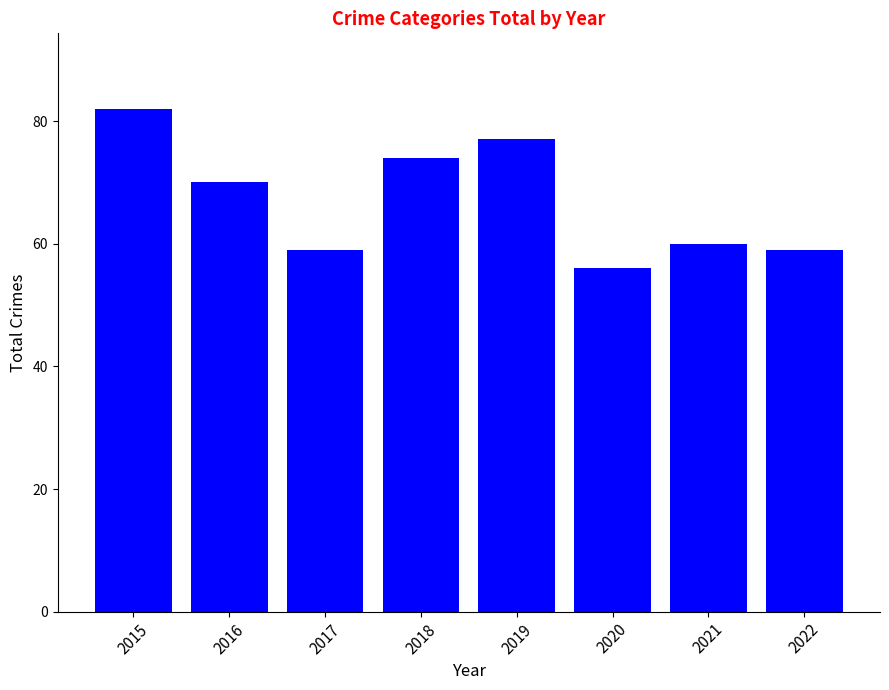

The value at 2017 is 59. True or false?

True